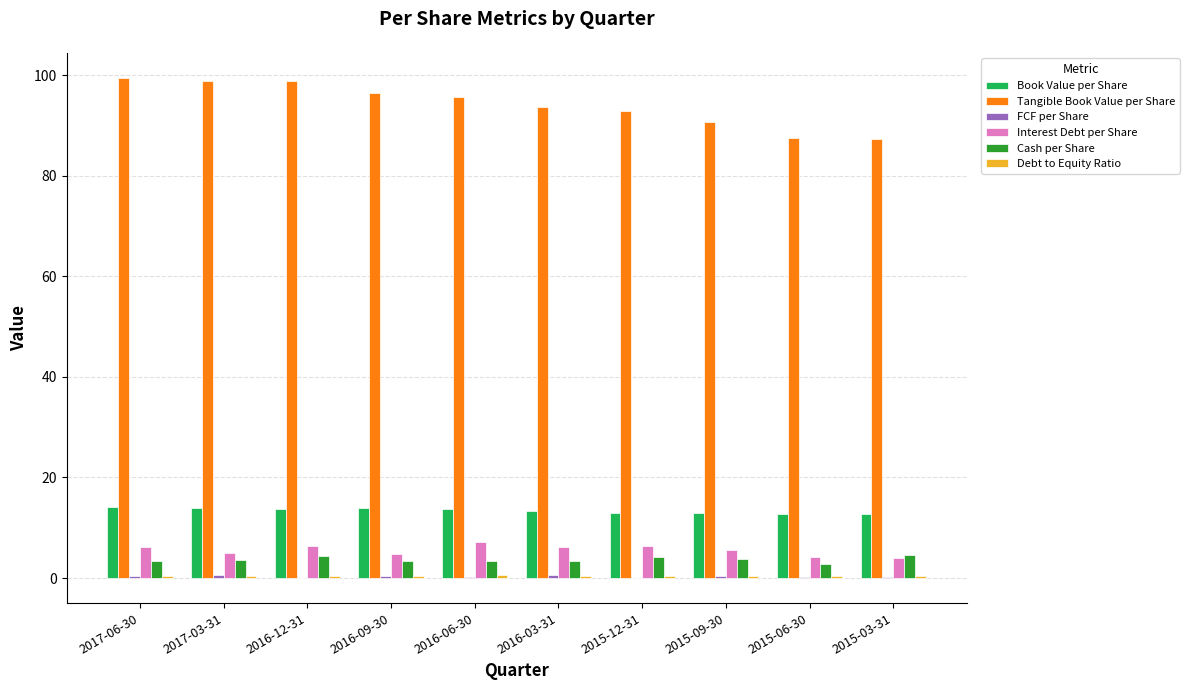

What is the greatest value displayed?

99.5